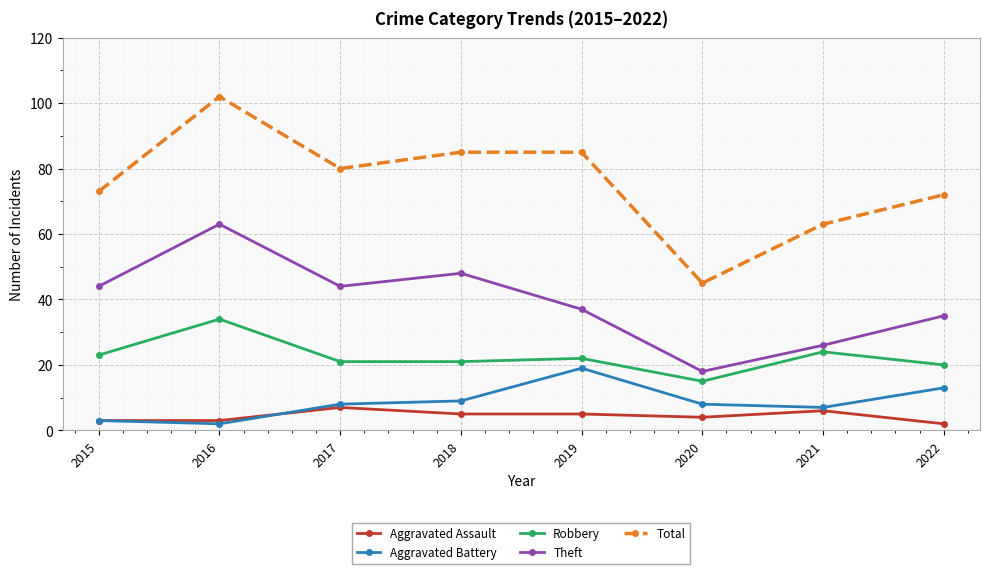

At how many categories does at least one series exceed 48?

7